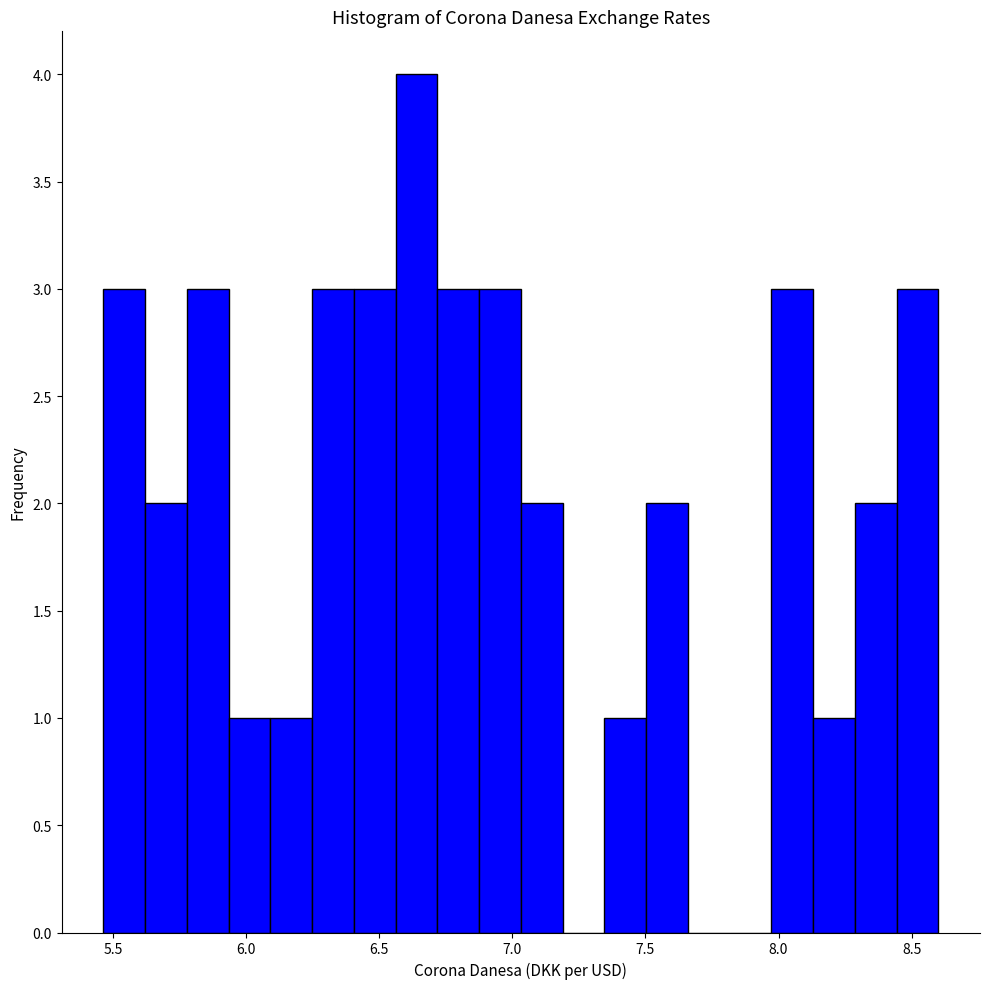

Read against the x-axis, roughly where is the centre of the tallest bar?

6.65